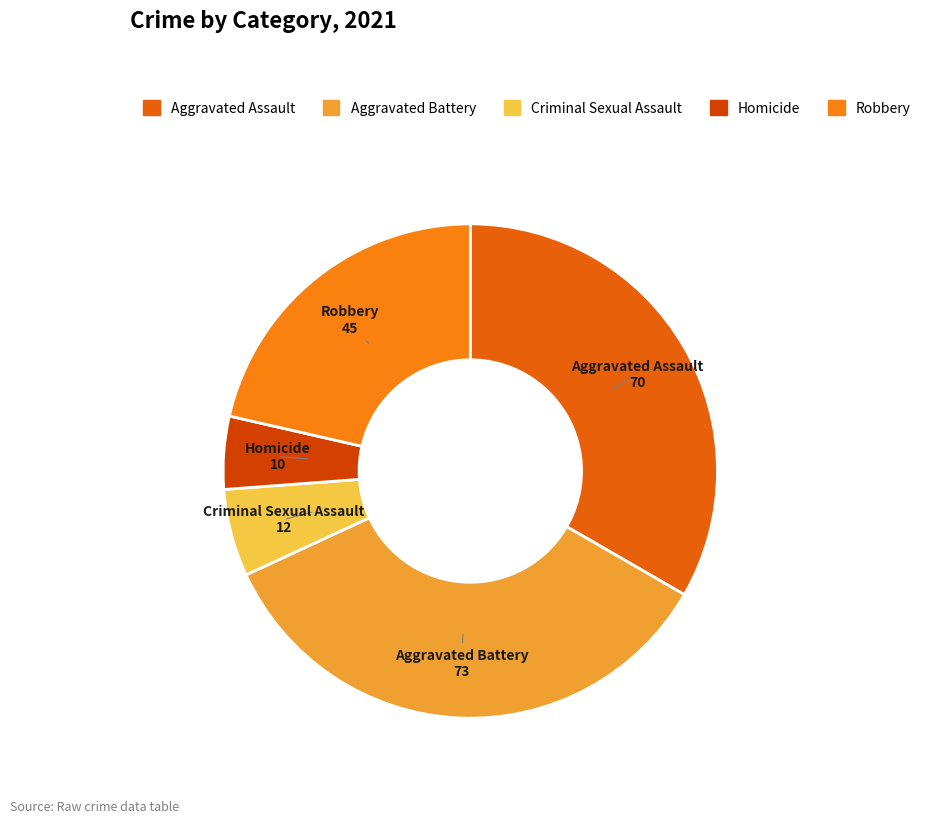

Is there a majority slice in this chart?

No